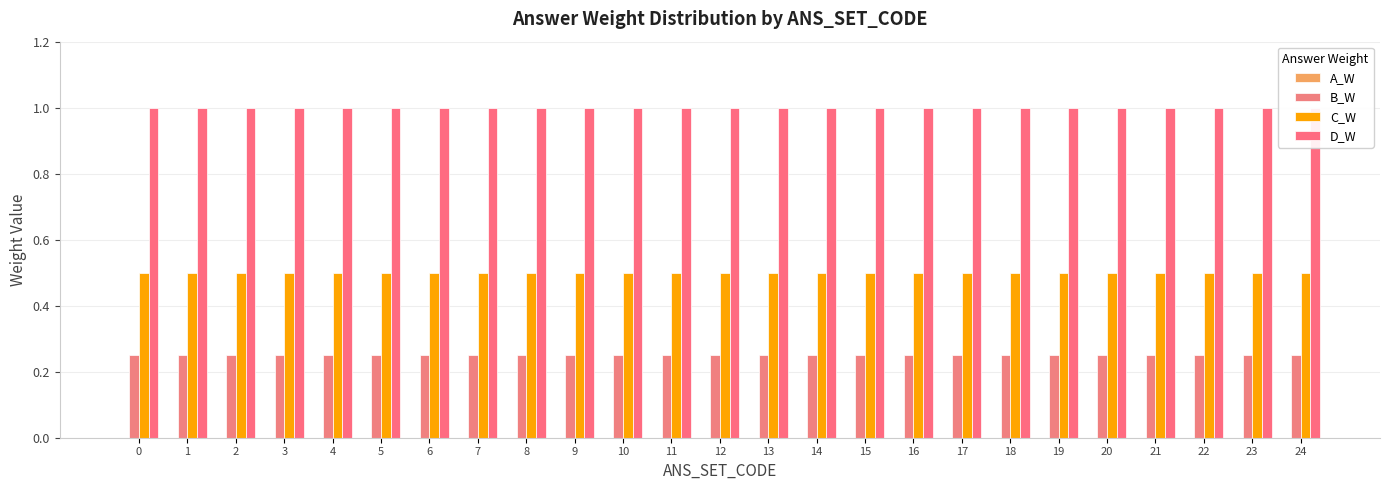

List the series in order of their peak value, highest first.

D_W, C_W, B_W, A_W